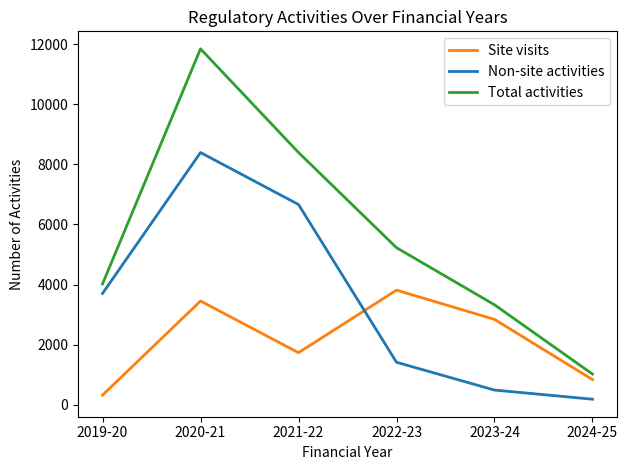

Count the number of data series in this chart.

3